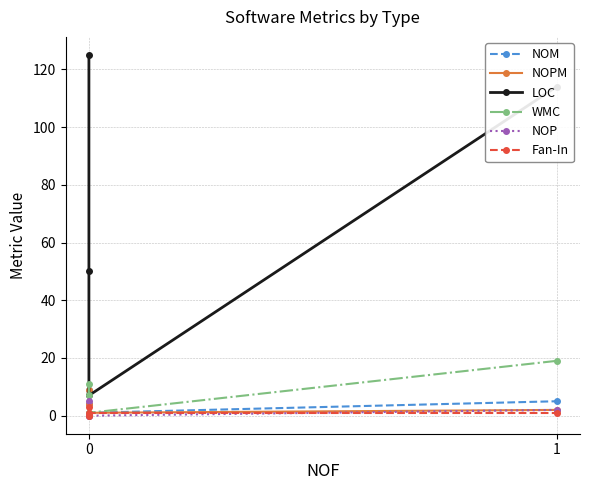

Rank the series by their maximum value, from lowest to highest.

Fan-In, NOP, NOM, NOPM, WMC, LOC